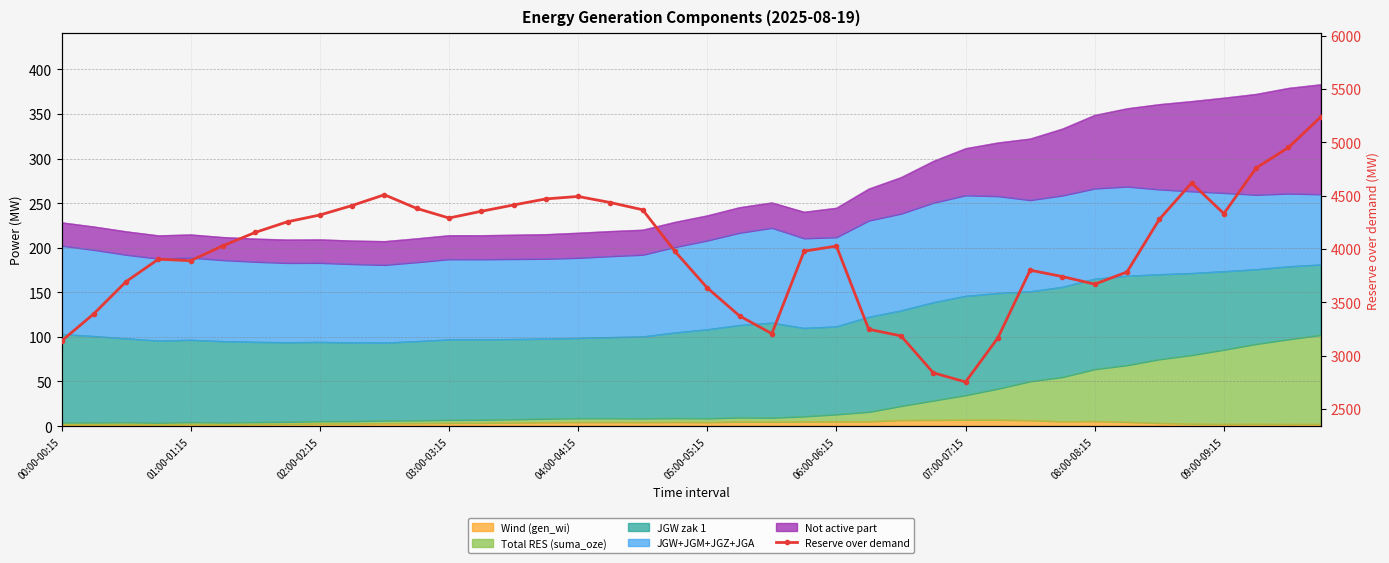

What is the approximate value at 04:00-04:15, to the nearest 10?

4490